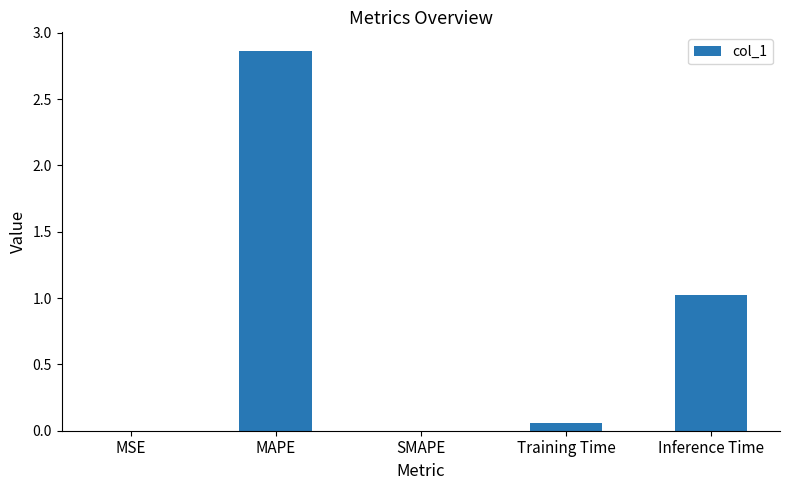

Between MSE and Training Time, which is larger?

Training Time